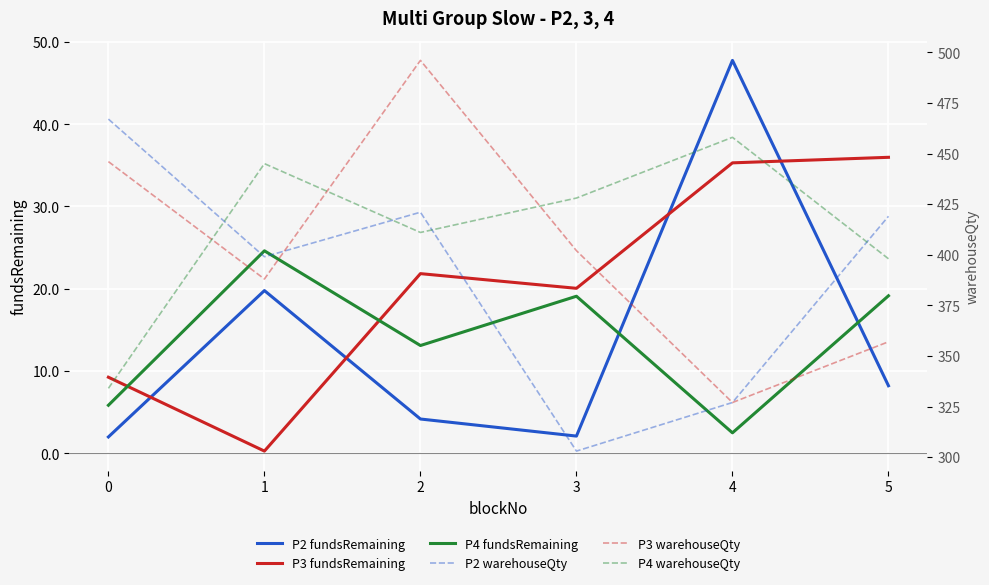

How many interior local peaks does the P4 fundsRemaining series have?

2